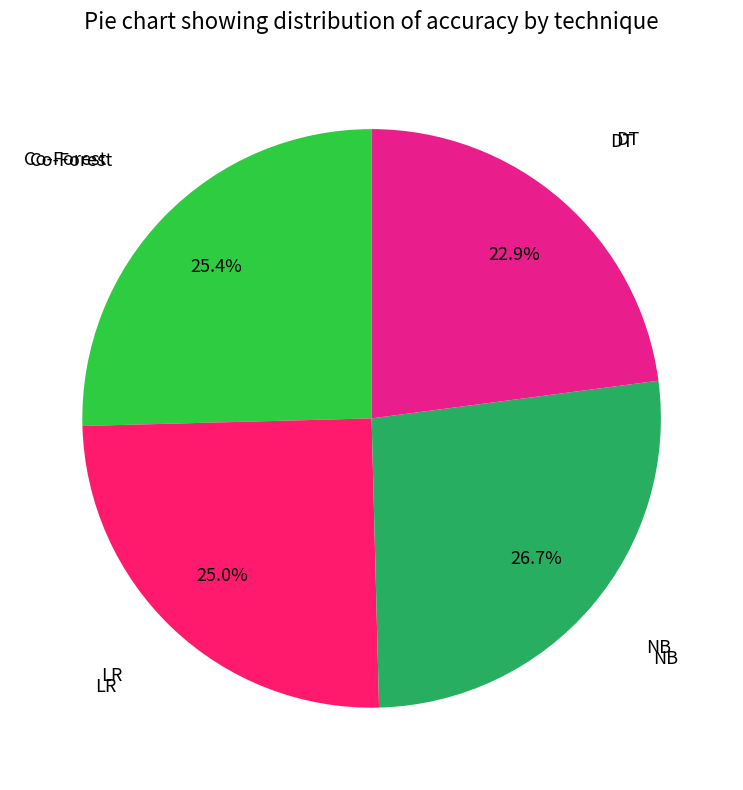

Count the number of slices in the pie.

4